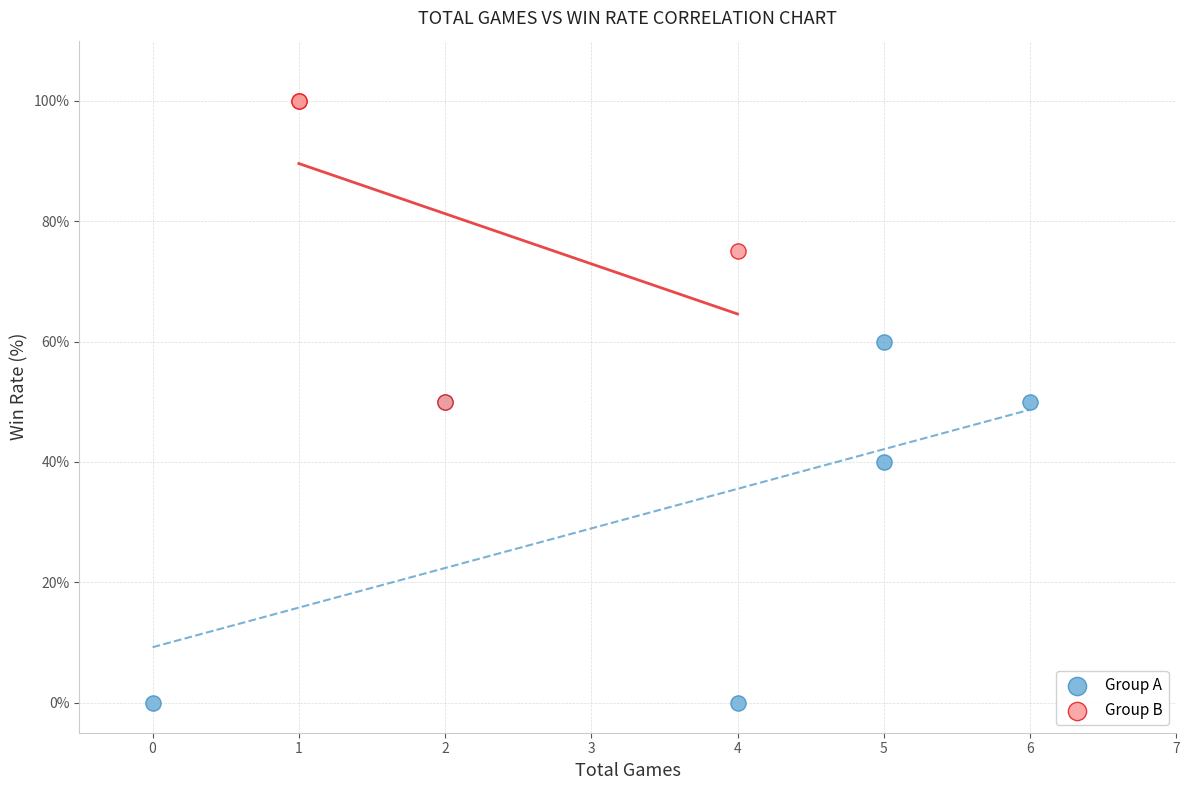

Which series reaches the maximum Y coordinate?

Group B